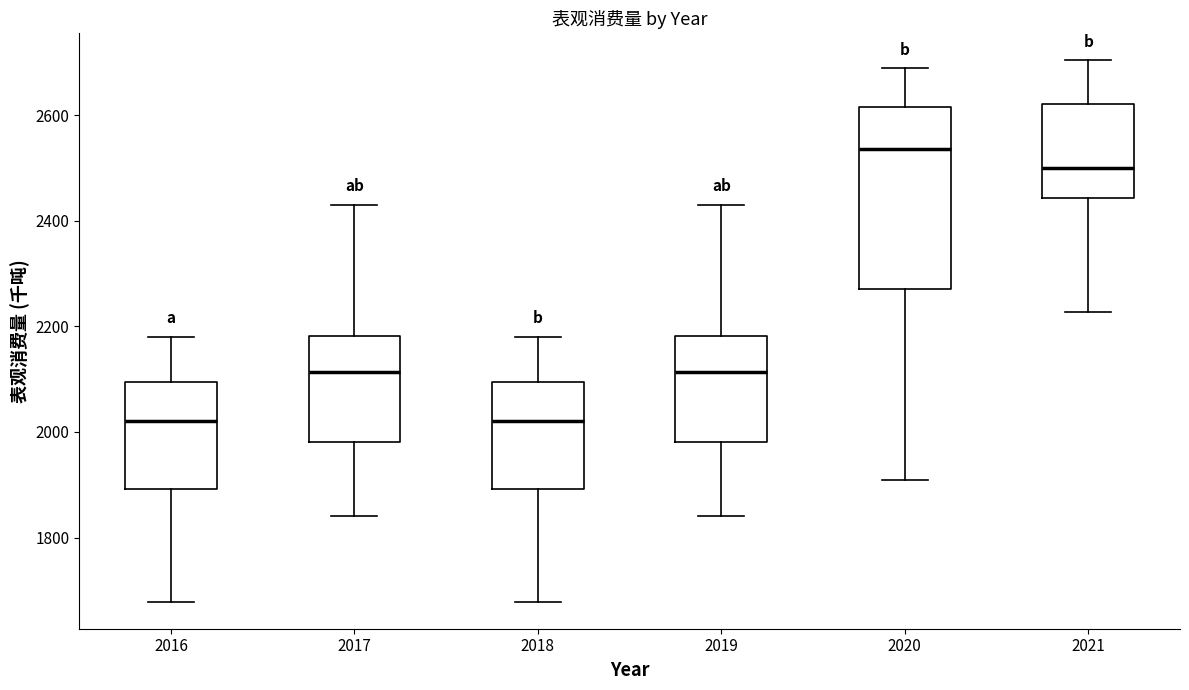

Which box has the highest median line?

2020